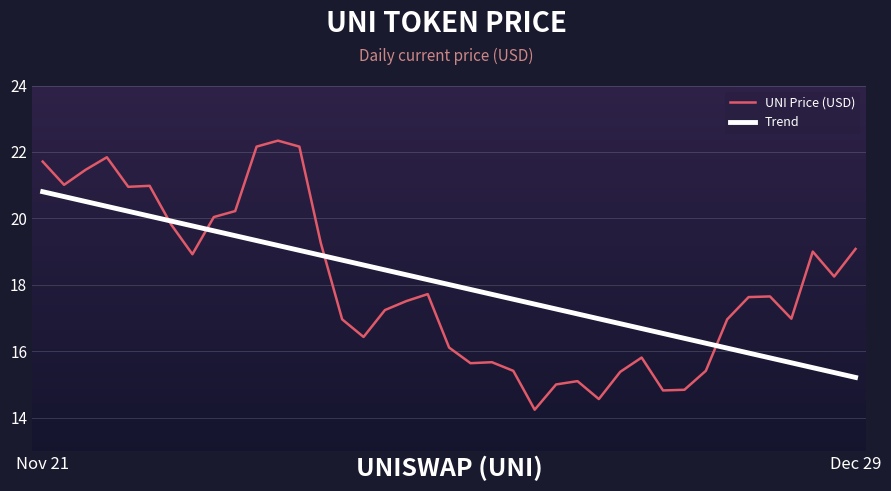

List the series in order of their peak value, lowest first.

Trend, UNI Price (USD)